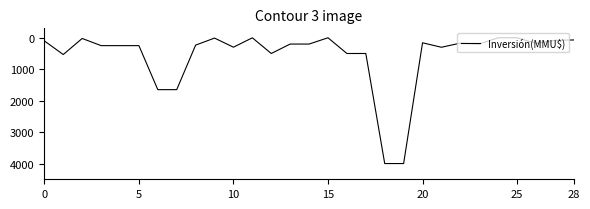

Does the chart have visible grid lines?

No